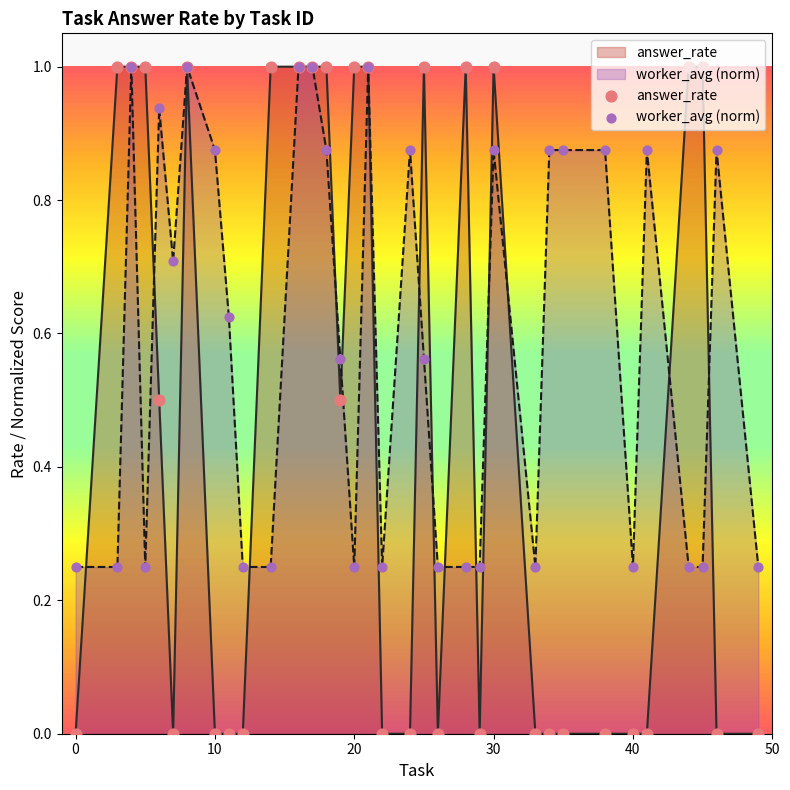

The worker_avg (norm) series shows 0.4 at 20. True or false?

False